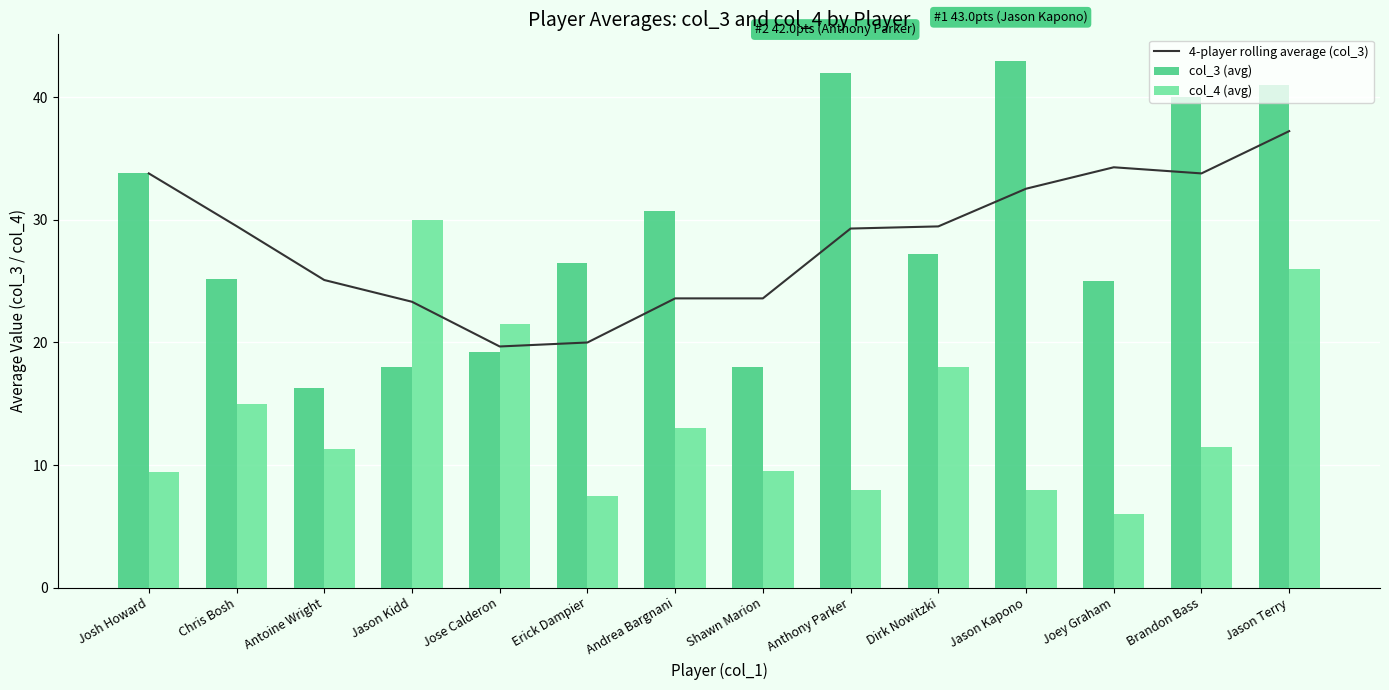

Where does the 4-player rolling average (col_3) series first go above 29?

Josh Howard